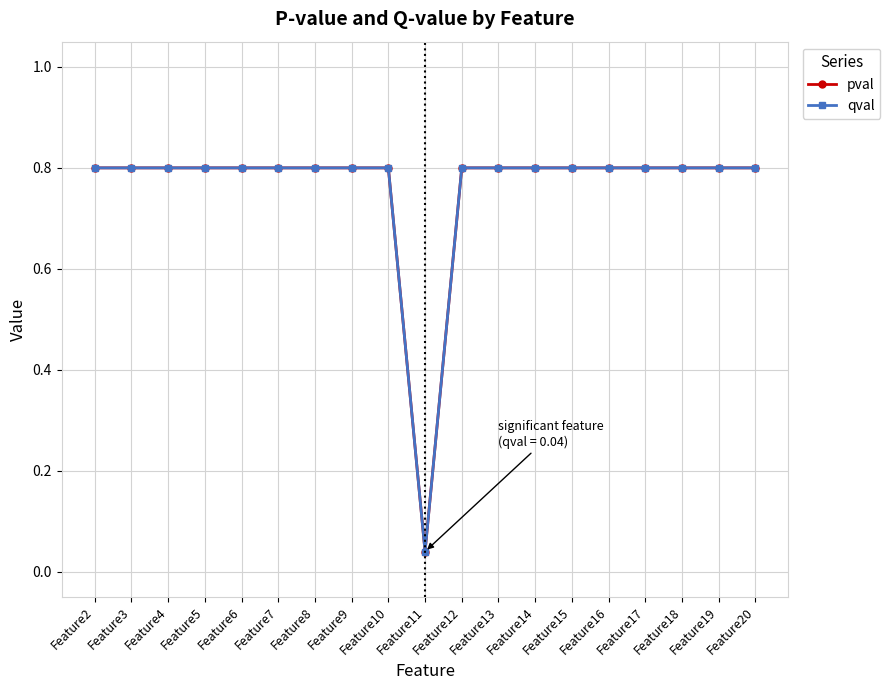

The pval series shows 0.8 at Feature19. True or false?

True